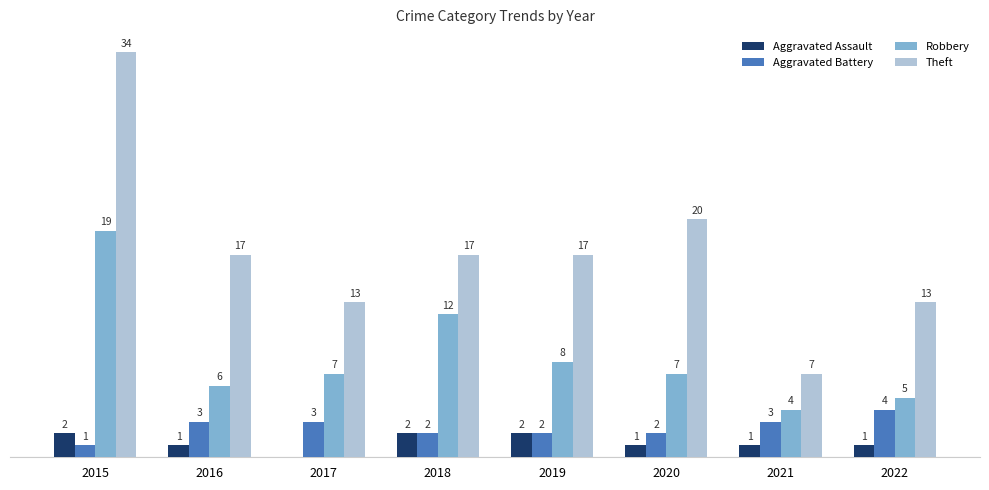

Between 2020 and 2021, which series saw the biggest shift?

Theft